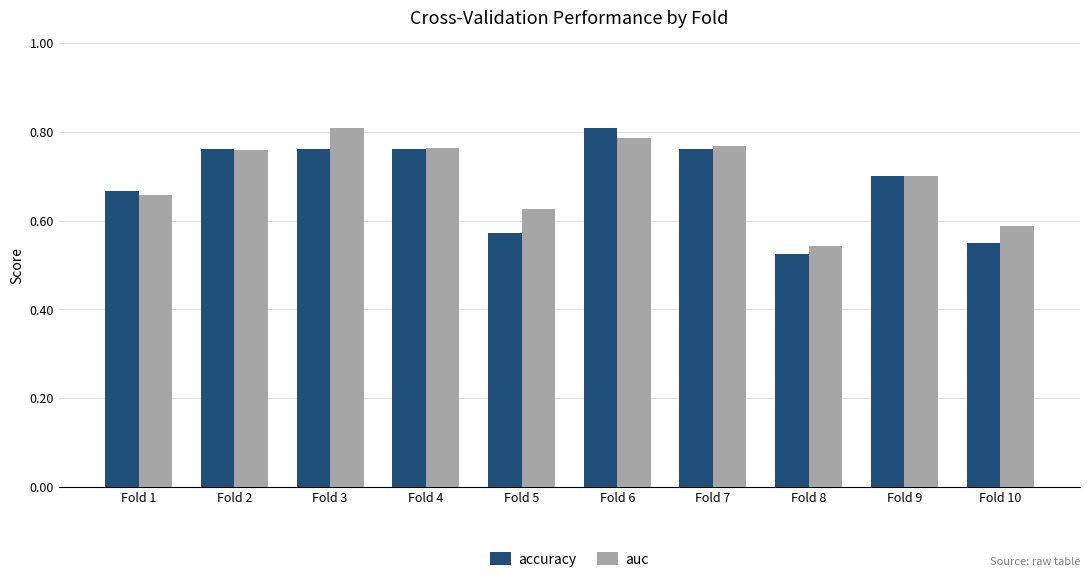

How many groups of bars are there?

10